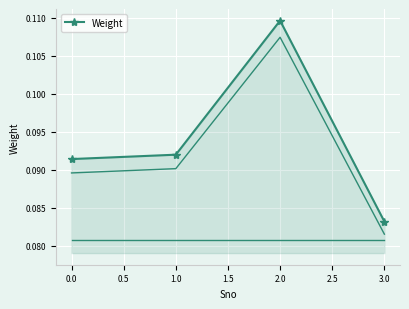

Where is Weight nearest to the value 0?

3.0